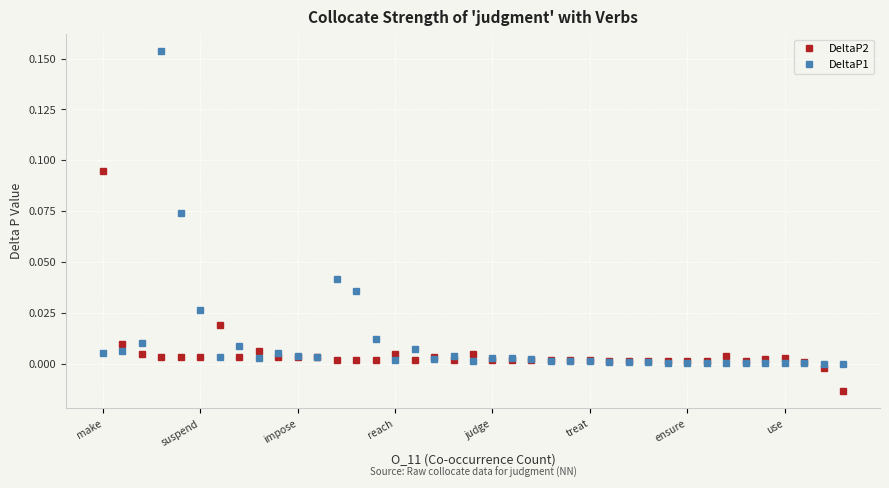

Which series ends up on top after the final intersection of DeltaP2 and DeltaP1?

DeltaP1